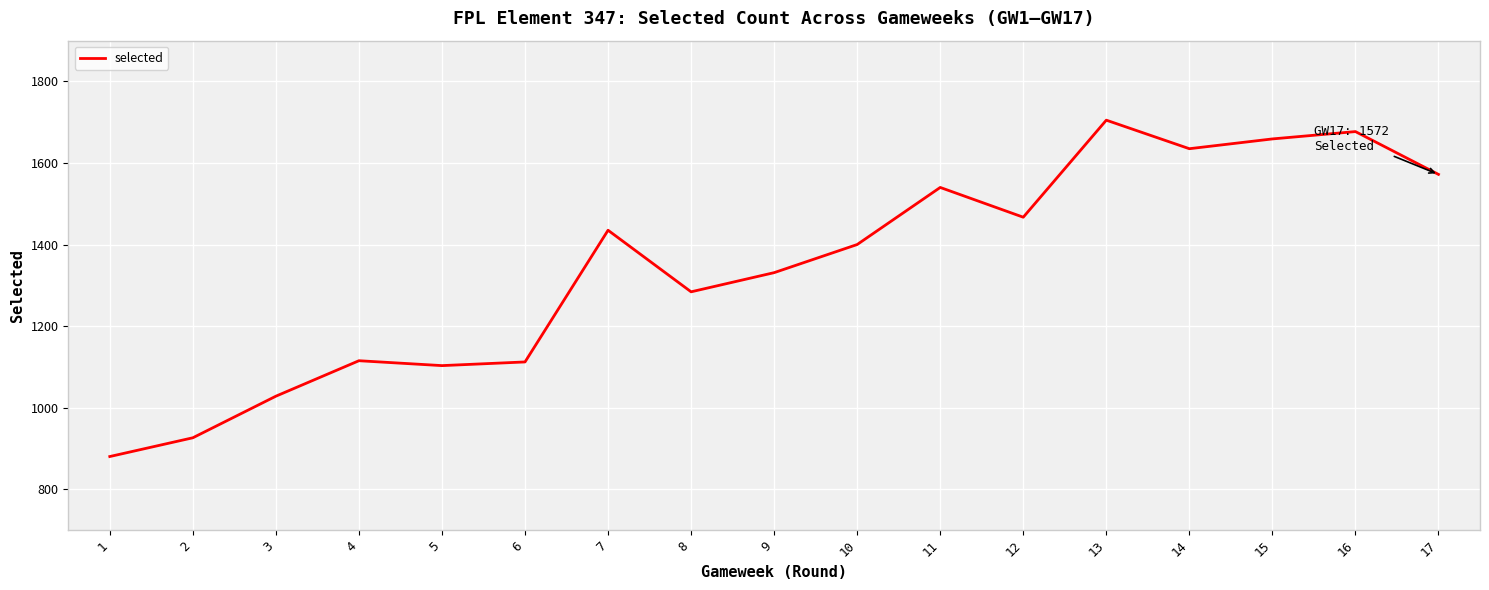

What is the difference between the values at 2 and 7?

509